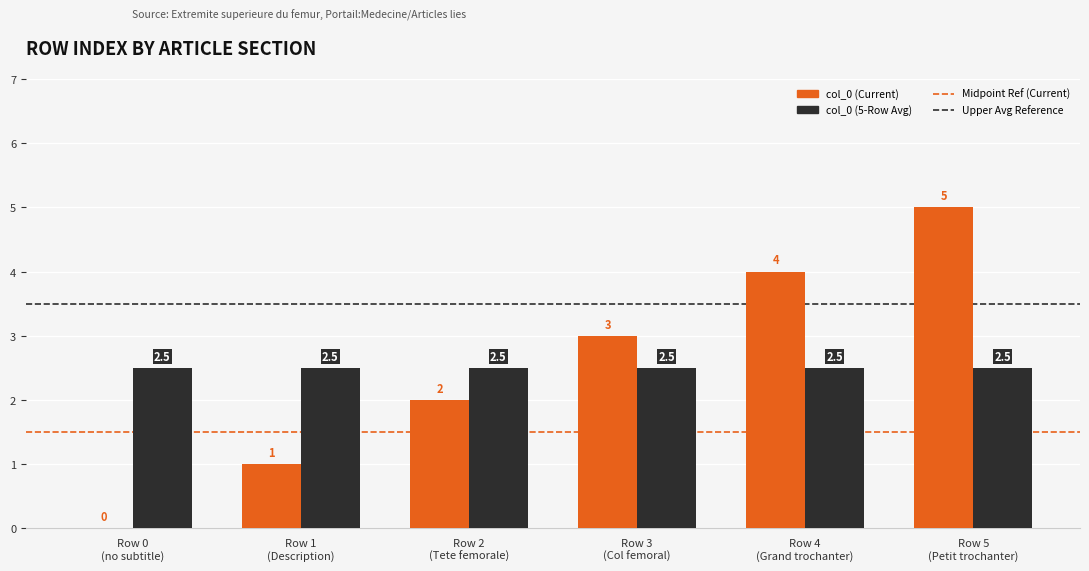

How many distinct data groups are displayed?

2